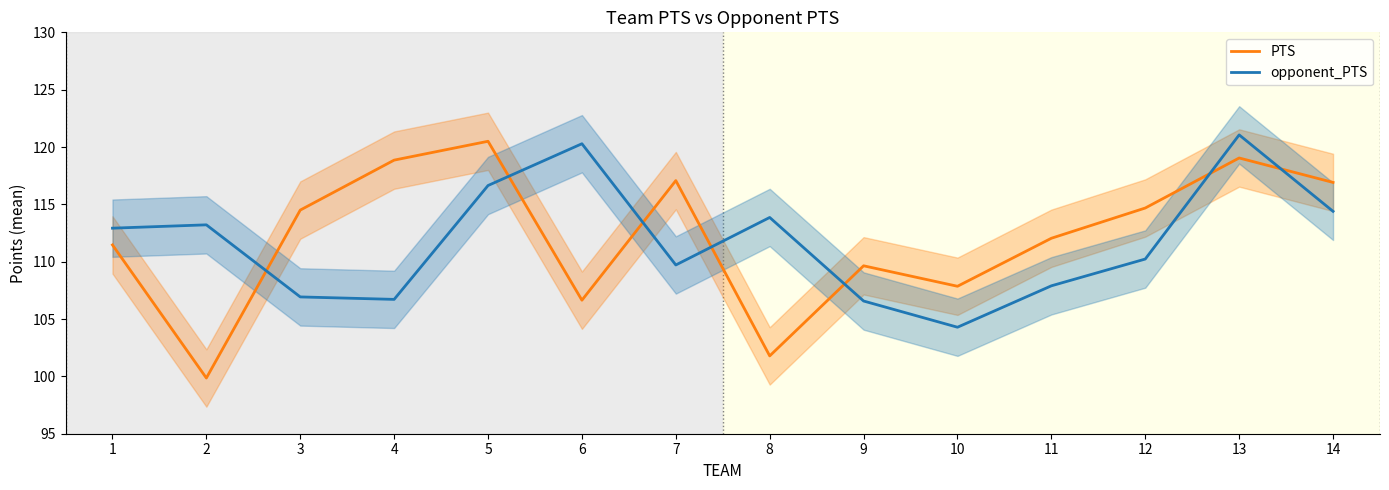

Which series has the largest range (max minus min)?

PTS